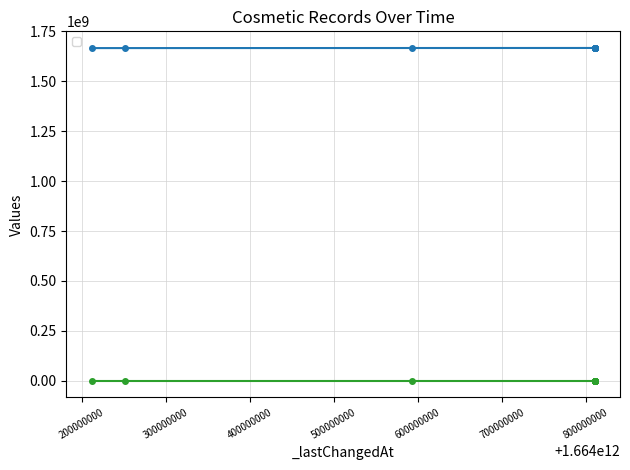

At how many categories does at least one series exceed 1612844510?

15